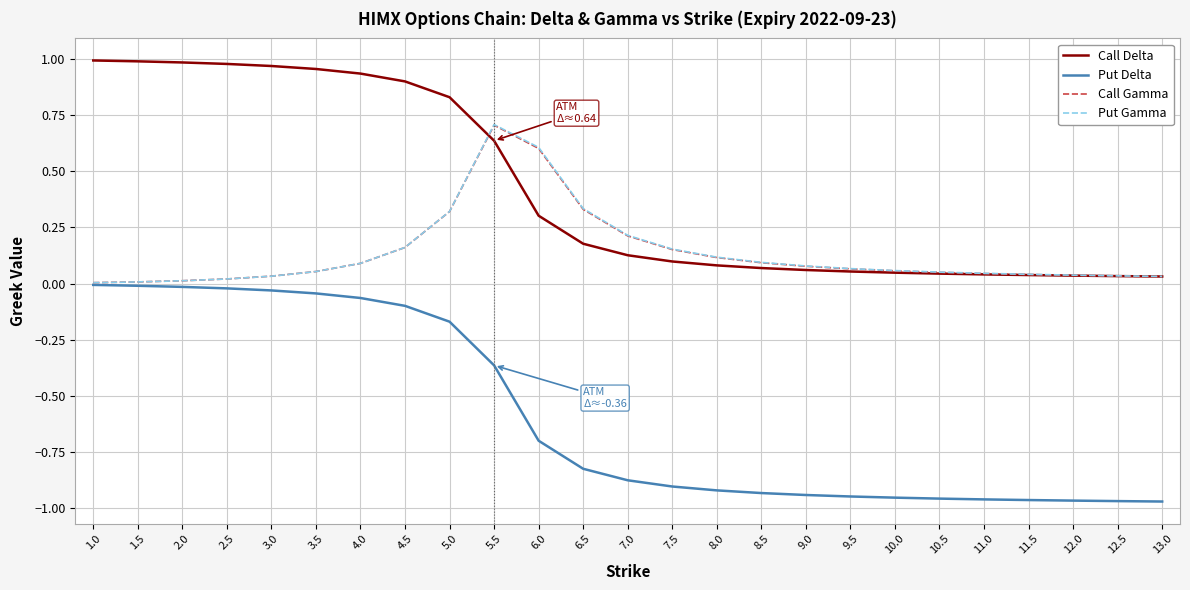

Between which two adjacent categories do Put Gamma and Call Delta first intersect?

5.0 and 5.5